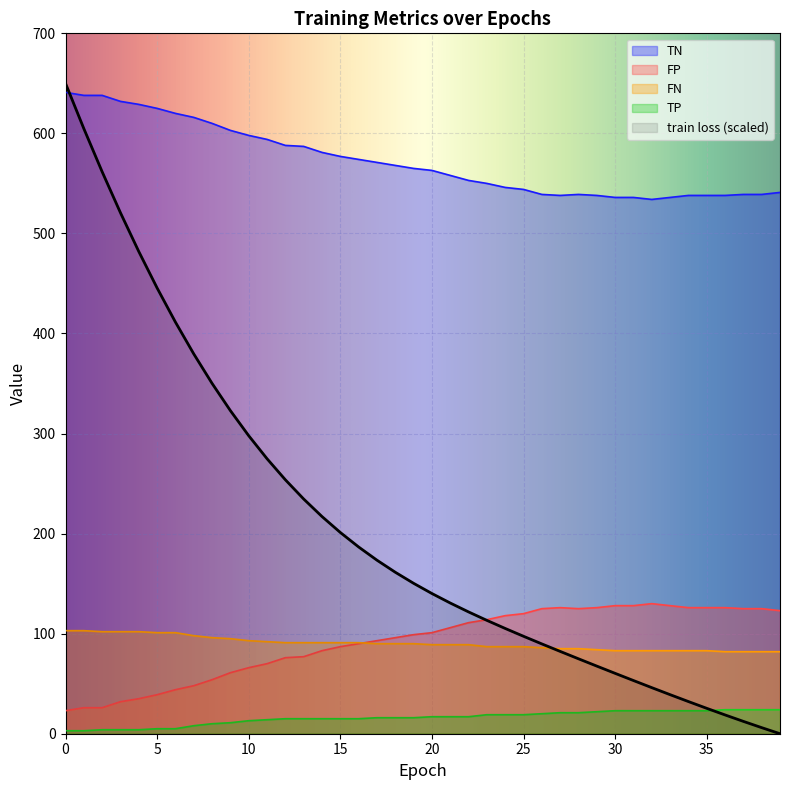

Which series has the widest spread of values?

train loss (scaled)